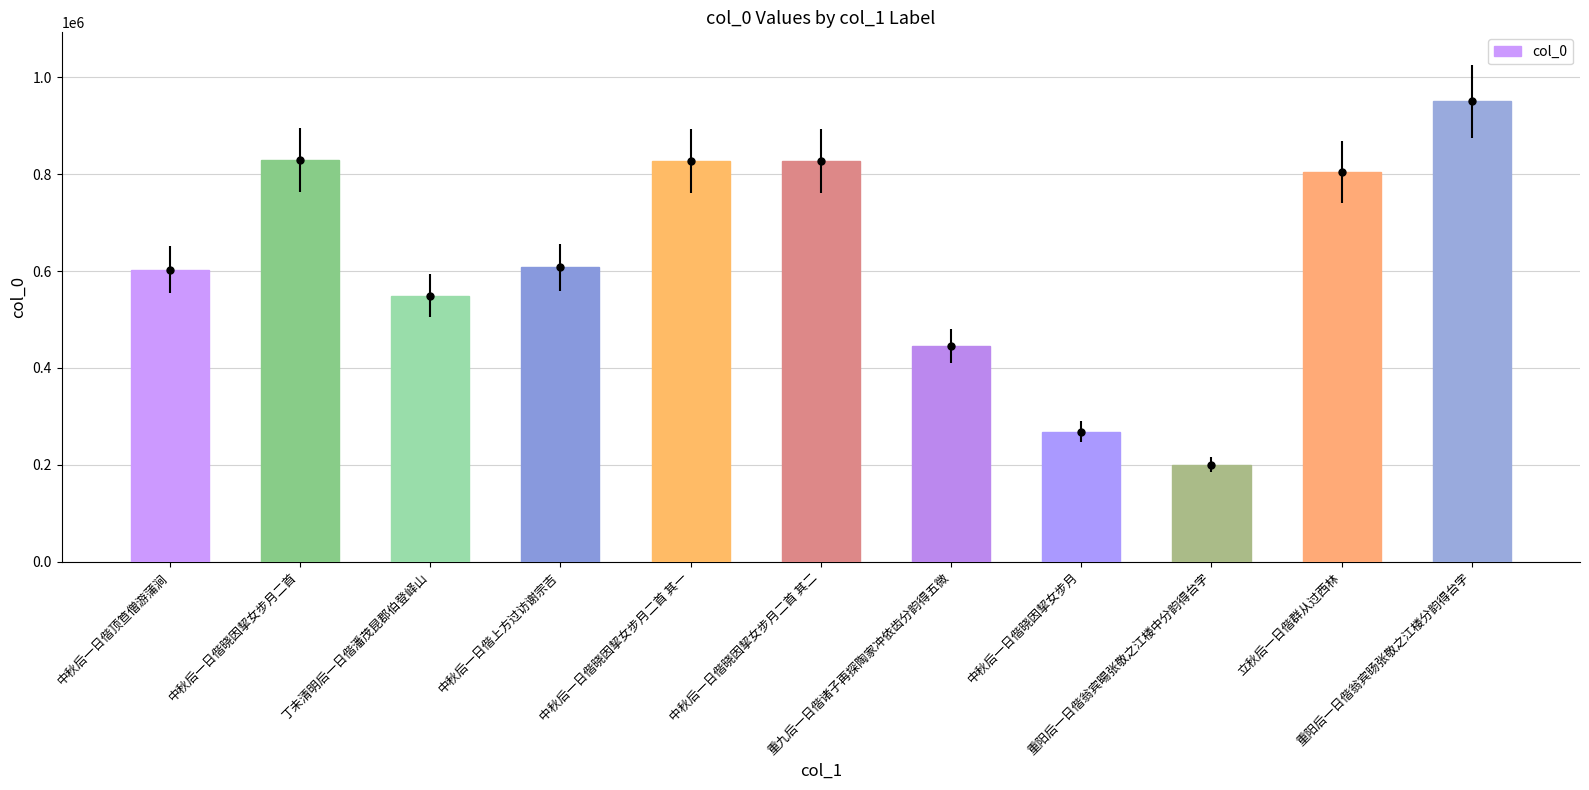

What is the sum of all values?

6913659